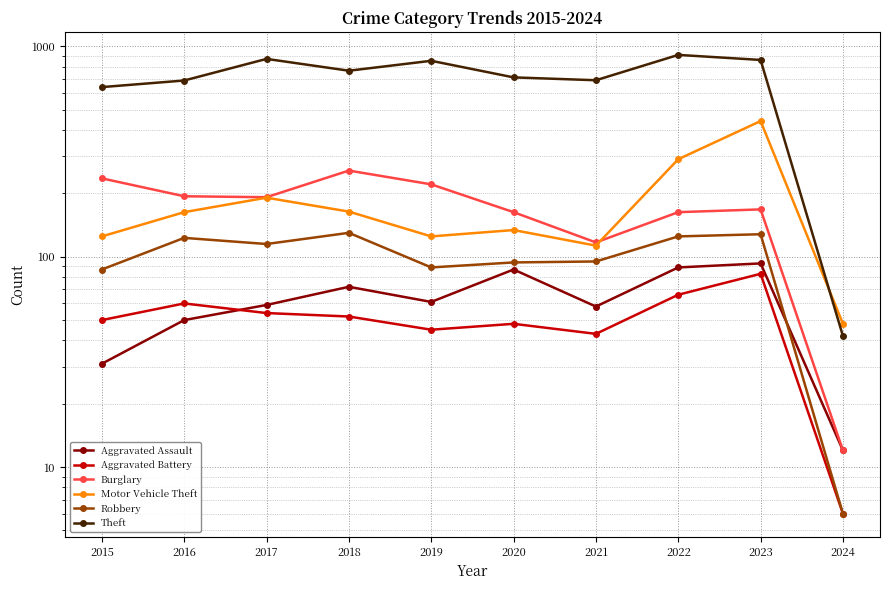

What is the minimum value shown in the chart?

6